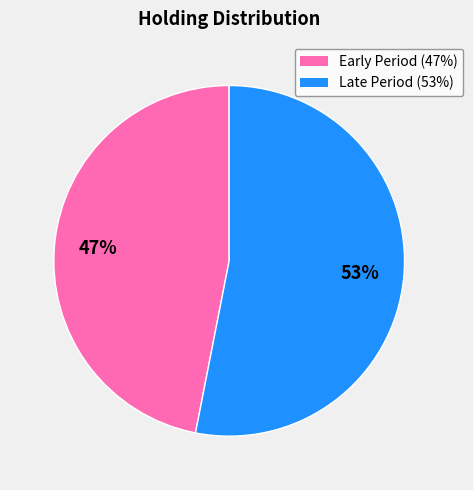

How many slices are in this pie chart?

2